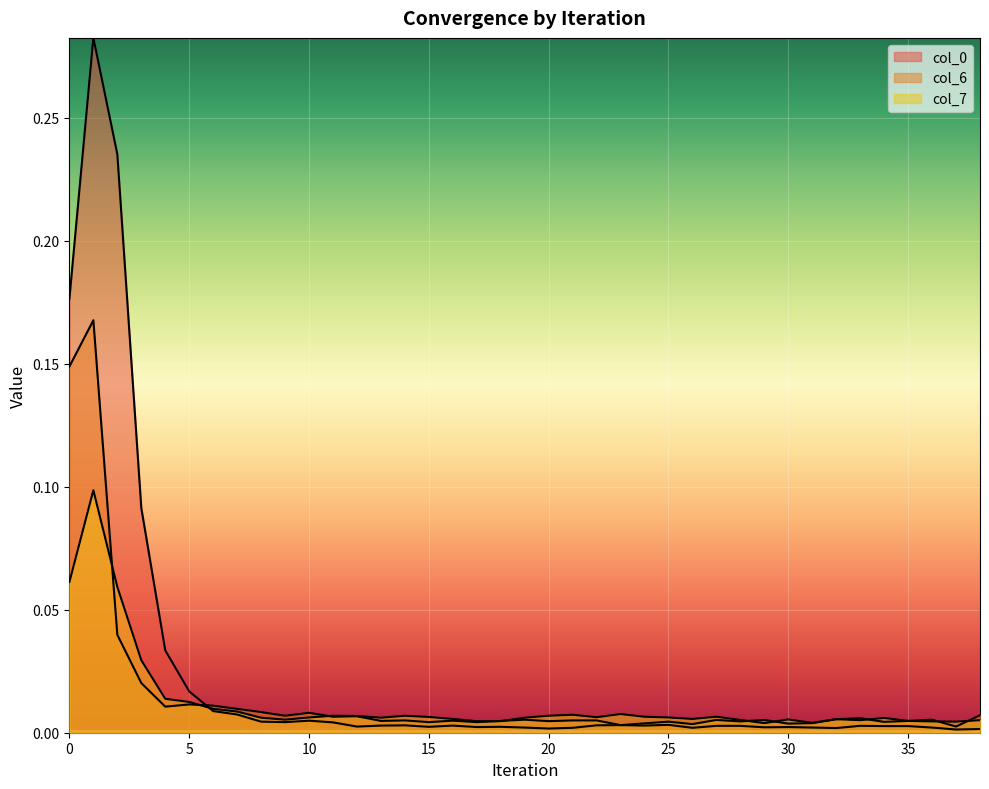

Rank the series at 17 from highest to lowest value.

col_7, col_6, col_0